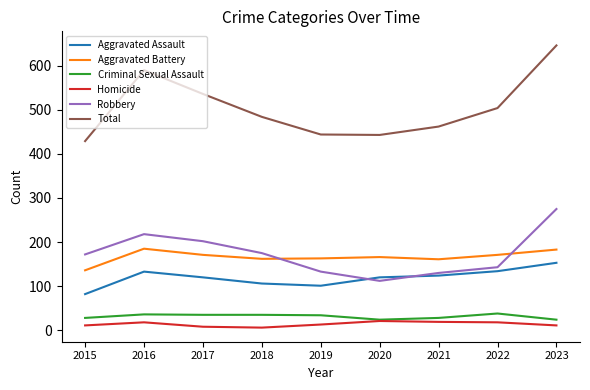

Between which two adjacent categories do Robbery and Aggravated Assault first intersect?

2019 and 2020